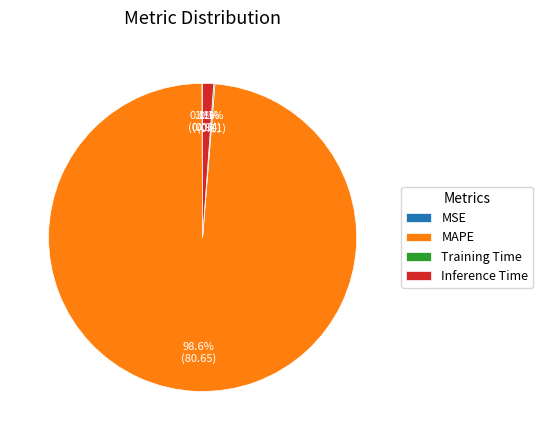

Does MAPE represent more than half of the total?

Yes